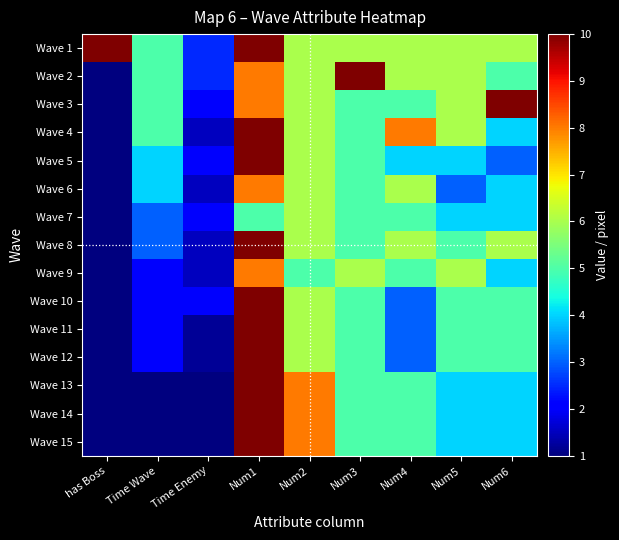

Reading left to right, list all the values displayed in this chart.

Wave 1: has Boss=10.0	Time Wave=5.0	Time Enemy=2.5	Num1=10.0	Num2=6.0	Num3=6.0	Num4=6.0	Num5=6.0	Num6=6.0
Wave 2: has Boss=1.0	Time Wave=5.0	Time Enemy=2.5	Num1=8.0	Num2=6.0	Num3=10.0	Num4=6.0	Num5=6.0	Num6=5.0
Wave 3: has Boss=1.0	Time Wave=5.0	Time Enemy=2.0	Num1=8.0	Num2=6.0	Num3=5.0	Num4=5.0	Num5=6.0	Num6=10.0
Wave 4: has Boss=1.0	Time Wave=5.0	Time Enemy=1.5	Num1=10.0	Num2=6.0	Num3=5.0	Num4=8.0	Num5=6.0	Num6=4.0
Wave 5: has Boss=1.0	Time Wave=4.0	Time Enemy=2.0	Num1=10.0	Num2=6.0	Num3=5.0	Num4=4.0	Num5=4.0	Num6=3.0
Wave 6: has Boss=1.0	Time Wave=4.0	Time Enemy=1.5	Num1=8.0	Num2=6.0	Num3=5.0	Num4=6.0	Num5=3.0	Num6=4.0
Wave 7: has Boss=1.0	Time Wave=3.0	Time Enemy=2.0	Num1=5.0	Num2=6.0	Num3=5.0	Num4=5.0	Num5=4.0	Num6=4.0
Wave 8: has Boss=1.0	Time Wave=3.0	Time Enemy=1.5	Num1=10.0	Num2=6.0	Num3=5.0	Num4=6.0	Num5=5.0	Num6=6.0
Wave 9: has Boss=1.0	Time Wave=2.0	Time Enemy=1.5	Num1=8.0	Num2=5.0	Num3=6.0	Num4=5.0	Num5=6.0	Num6=4.0
Wave 10: has Boss=1.0	Time Wave=2.0	Time Enemy=2.0	Num1=10.0	Num2=6.0	Num3=5.0	Num4=3.0	Num5=5.0	Num6=5.0
Wave 11: has Boss=1.0	Time Wave=2.0	Time Enemy=1.2	Num1=10.0	Num2=6.0	Num3=5.0	Num4=3.0	Num5=5.0	Num6=5.0
Wave 12: has Boss=1.0	Time Wave=2.0	Time Enemy=1.2	Num1=10.0	Num2=6.0	Num3=5.0	Num4=3.0	Num5=5.0	Num6=5.0
Wave 13: has Boss=1.0	Time Wave=1.0	Time Enemy=1.0	Num1=10.0	Num2=8.0	Num3=5.0	Num4=5.0	Num5=4.0	Num6=4.0
Wave 14: has Boss=1.0	Time Wave=1.0	Time Enemy=1.0	Num1=10.0	Num2=8.0	Num3=5.0	Num4=5.0	Num5=4.0	Num6=4.0
Wave 15: has Boss=1.0	Time Wave=1.0	Time Enemy=1.0	Num1=10.0	Num2=8.0	Num3=5.0	Num4=5.0	Num5=4.0	Num6=4.0